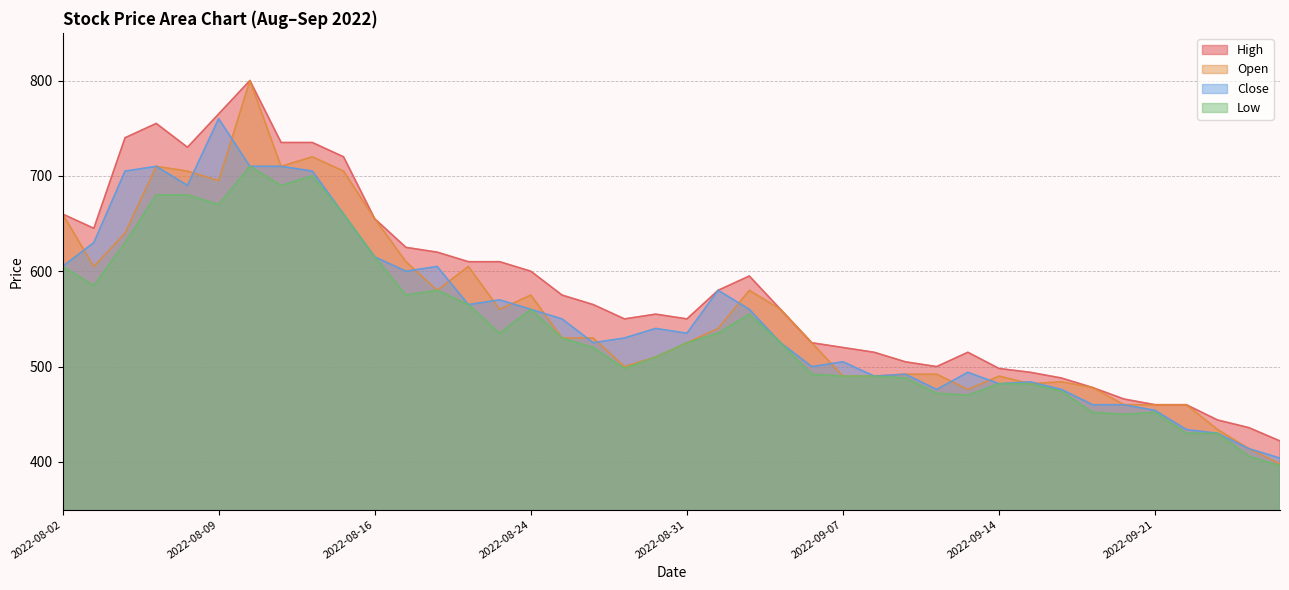

At how many categories does at least one series exceed 536?

24